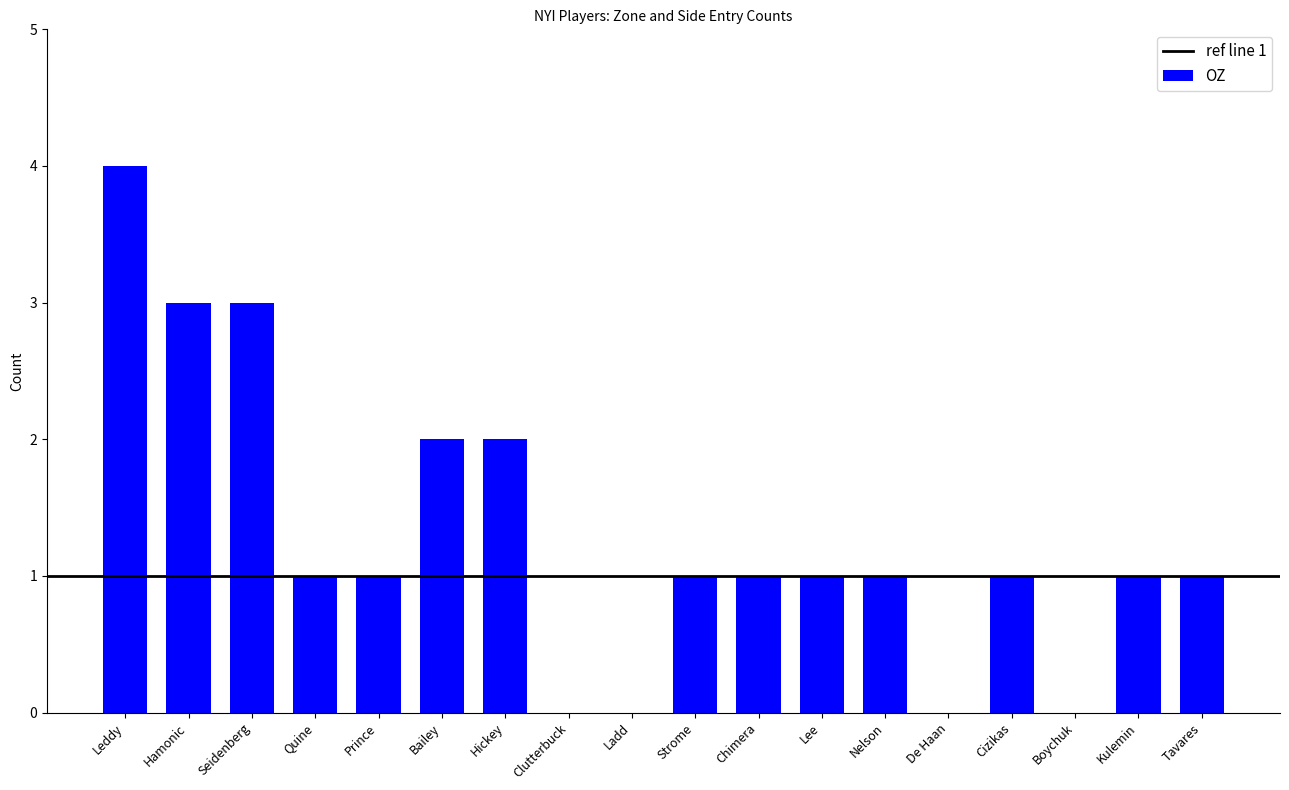

What is the ratio of the value at Hamonic to the value at Cizikas?

3.0